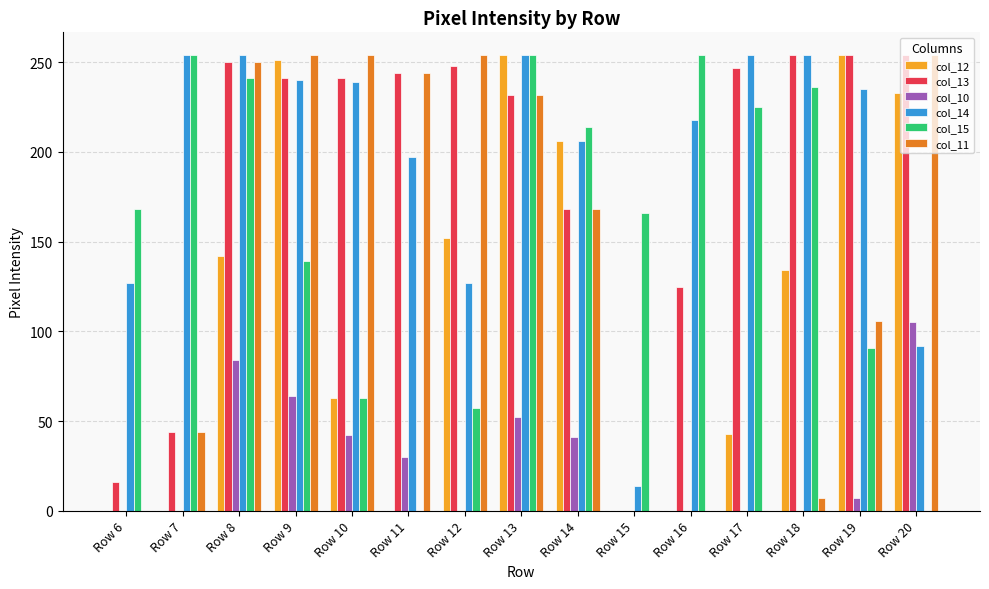

How many groups of bars are there?

15